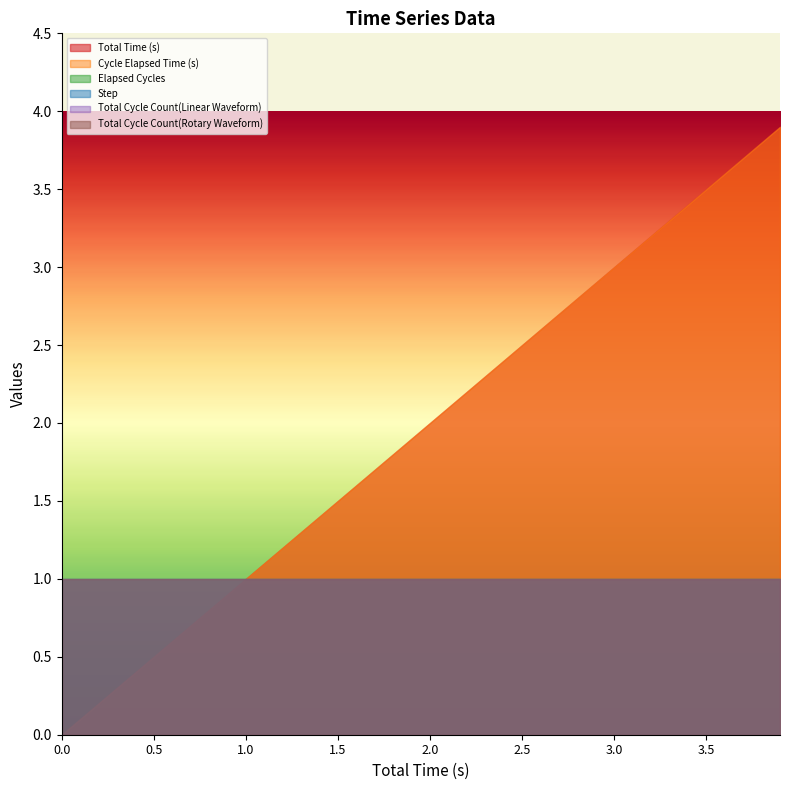

List the series in order of their peak value, lowest first.

Elapsed Cycles, Step, Total Cycle Count(Linear Waveform), Total Cycle Count(Rotary Waveform), Total Time (s), Cycle Elapsed Time (s)